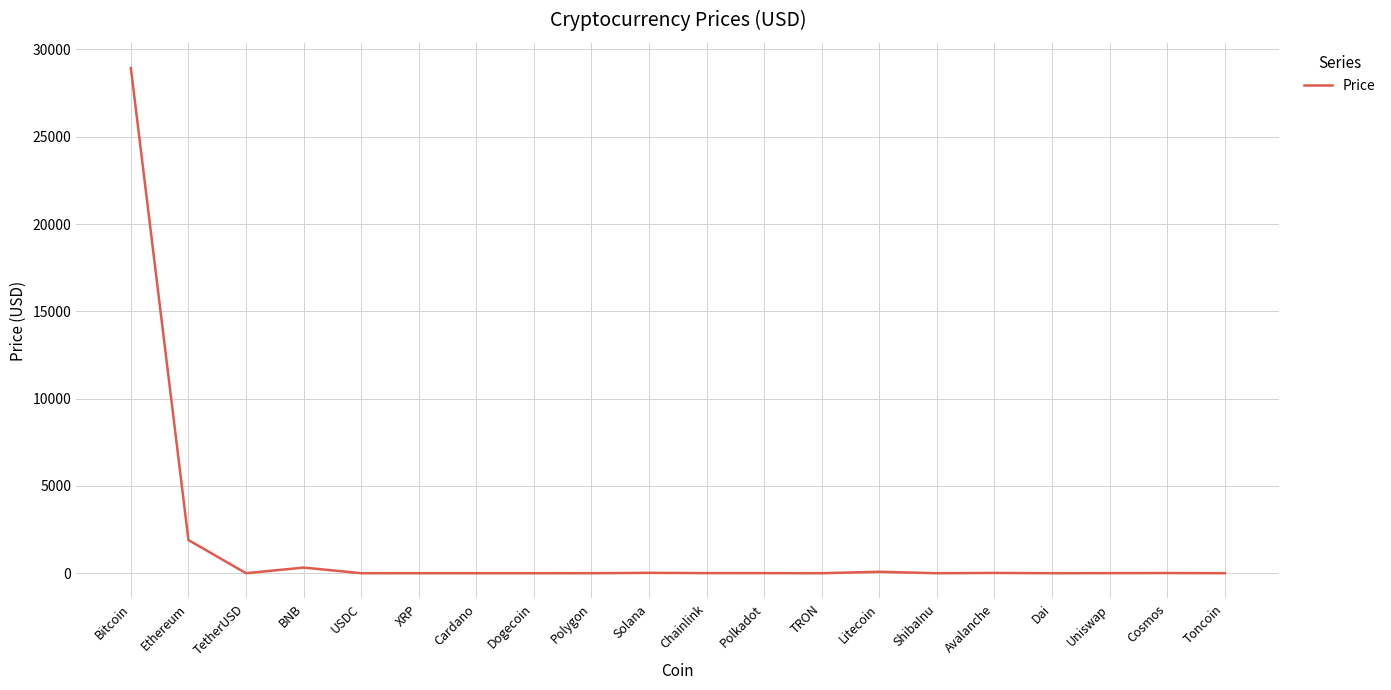

Read the value at Litecoin.

83.6